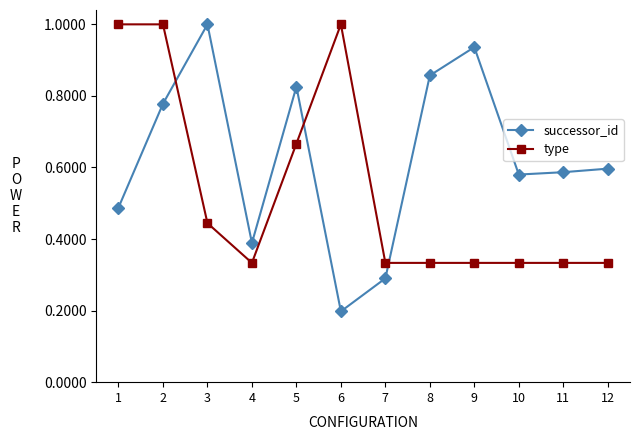

Is it true that type equals 1.0 at 1?

True